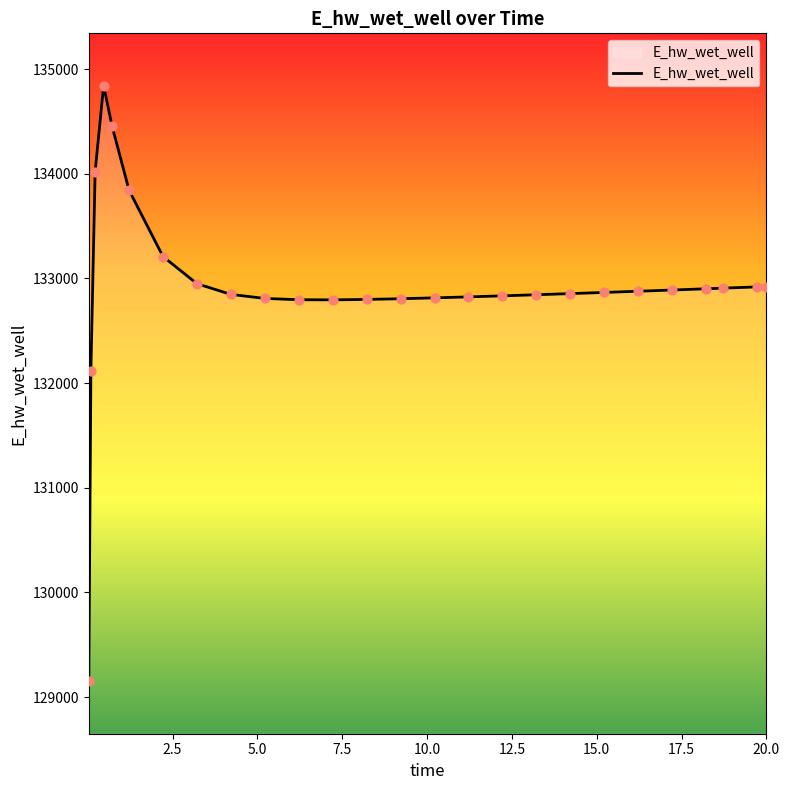

What is the difference between the maximum and minimum values?

5691.7